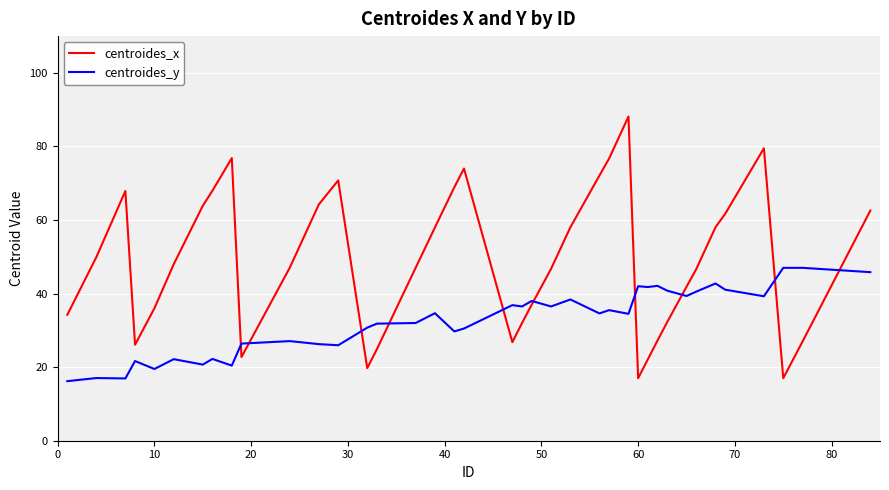

Which series has the largest range (max minus min)?

centroides_x